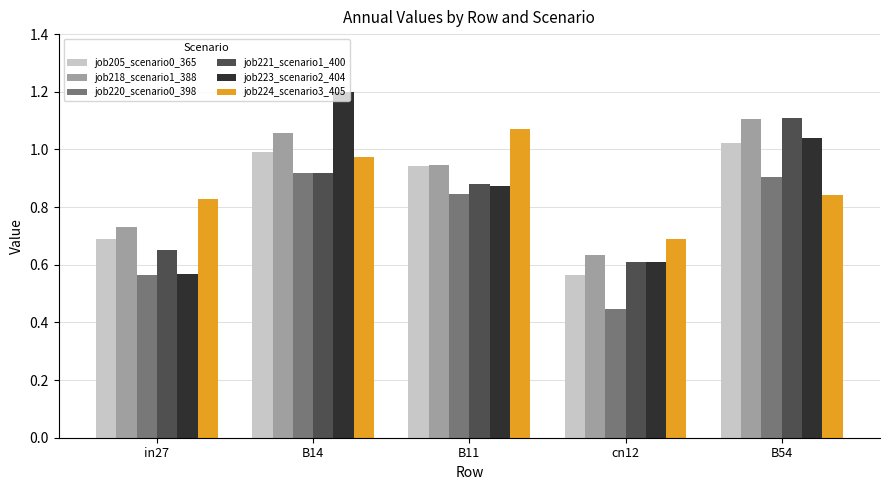

What is the maximum value for job223_scenario2_404?

1.2